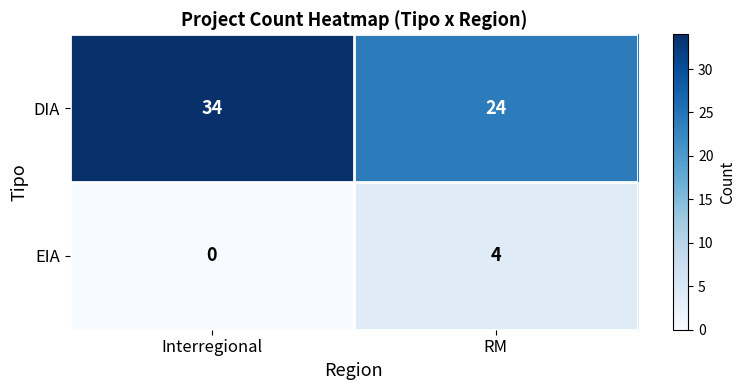

Which series changed the most between Interregional and RM?

DIA